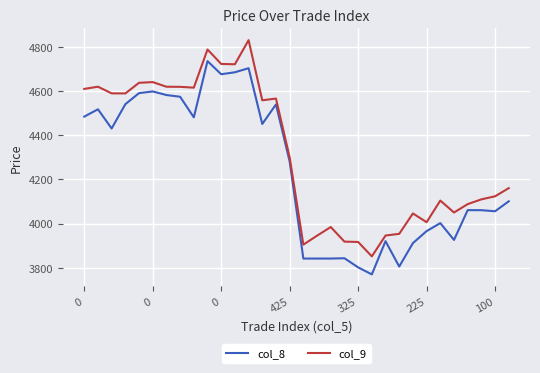

What is the average value of the col_9 series?

4316.8